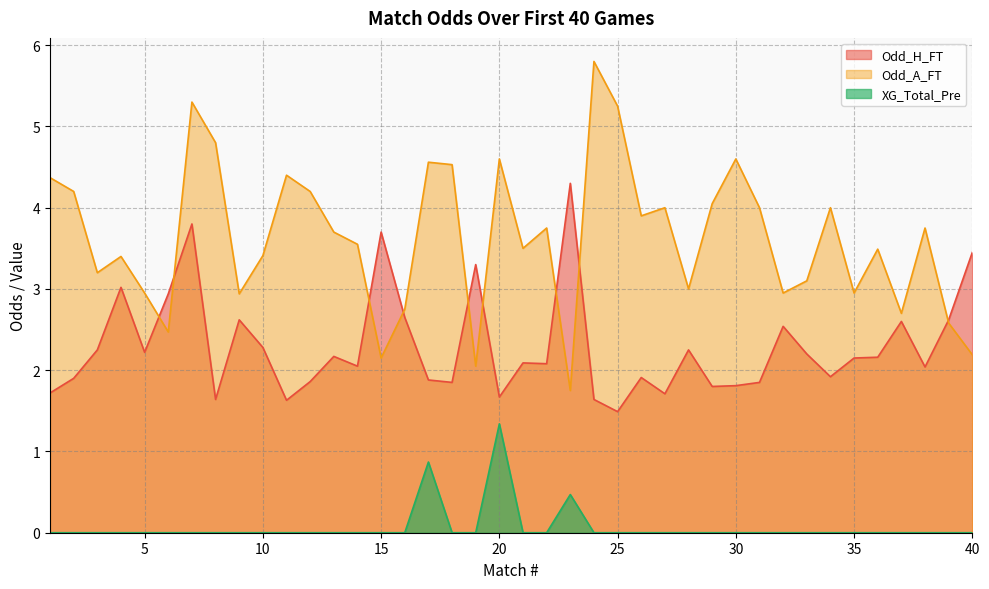

Reading left to right, list all the values displayed in this chart.

Odd_H_FT: 1.7	1.9	2.2	3.0	2.2	2.9	3.8	1.6	2.6	2.3	1.6	1.9	2.2	2.0	3.7	2.6	1.9	1.9	3.3	1.7	2.1	2.1	4.3	1.6	1.5	1.9	1.7	2.2	1.8	1.8	1.9	2.5	2.2	1.9	2.1	2.2	2.6	2.0	2.6	3.5
Odd_A_FT: 4.4	4.2	3.2	3.4	3.0	2.5	5.3	4.8	2.9	3.4	4.4	4.2	3.7	3.5	2.1	2.8	4.6	4.5	2.0	4.6	3.5	3.8	1.8	5.8	5.2	3.9	4.0	3.0	4.0	4.6	4.0	3.0	3.1	4.0	3.0	3.5	2.7	3.8	2.6	2.2
XG_Total_Pre: 0.0	0.0	0.0	0.0	0.0	0.0	0.0	0.0	0.0	0.0	0.0	0.0	0.0	0.0	0.0	0.0	0.9	0.0	0.0	1.3	0.0	0.0	0.5	0.0	0.0	0.0	0.0	0.0	0.0	0.0	0.0	0.0	0.0	0.0	0.0	0.0	0.0	0.0	0.0	0.0